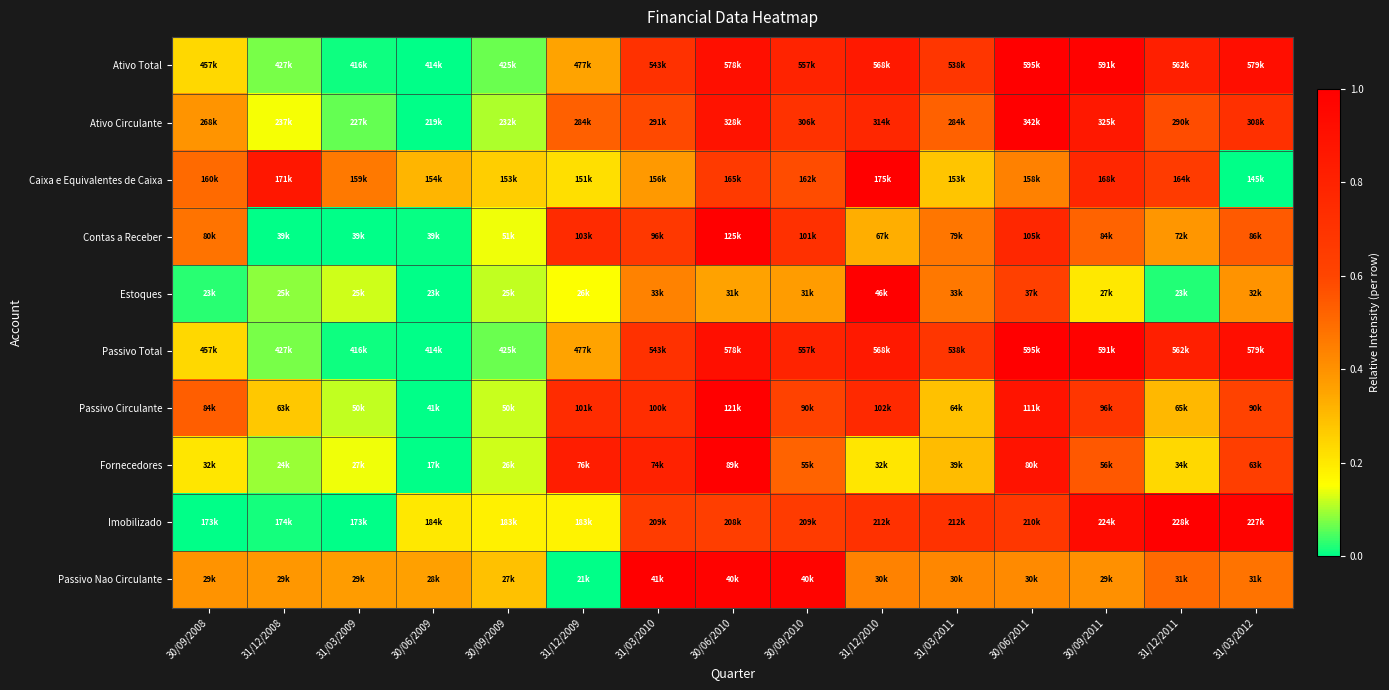

Which has a higher value, 30/09/2009 or 30/06/2011?

30/06/2011